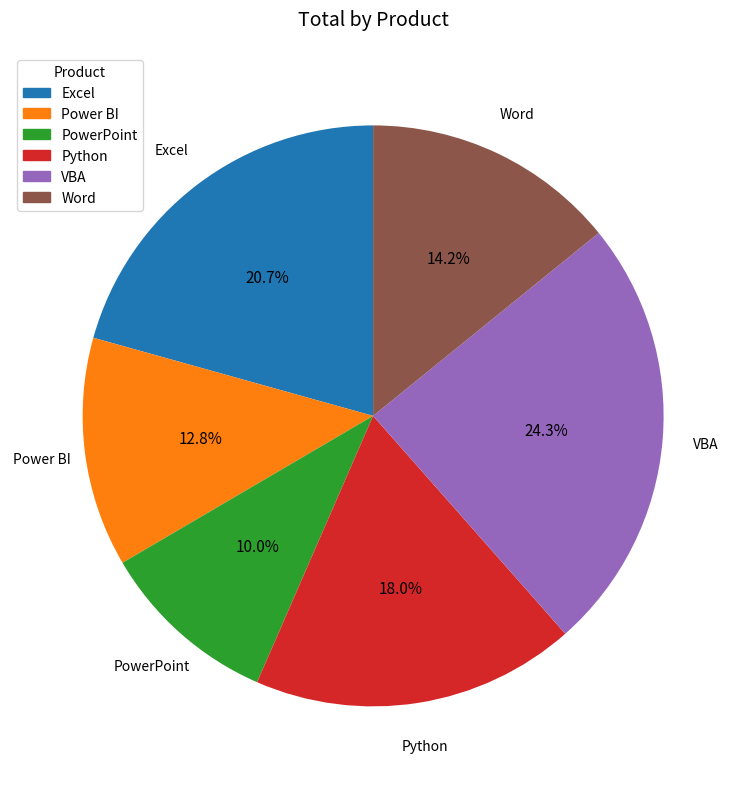

Do Excel and Power BI together represent more than half of the pie?

No